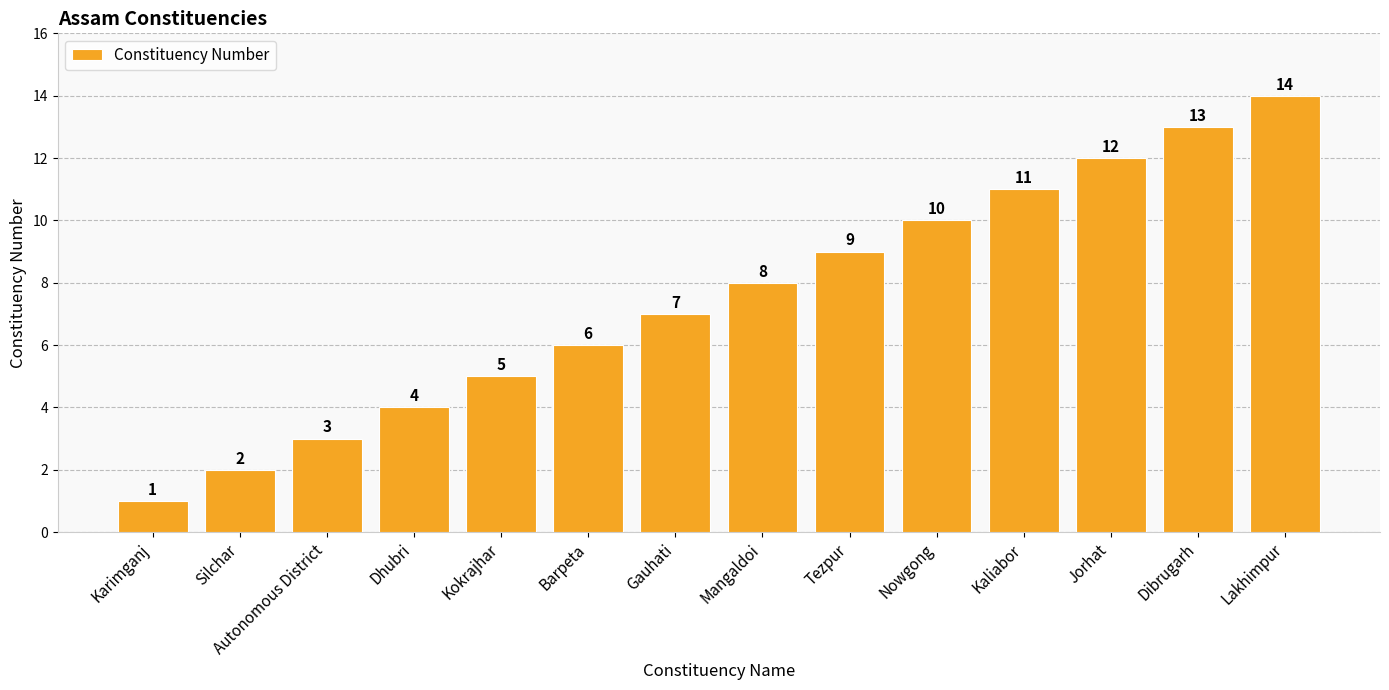

Between Lakhimpur and Tezpur, which is larger?

Lakhimpur